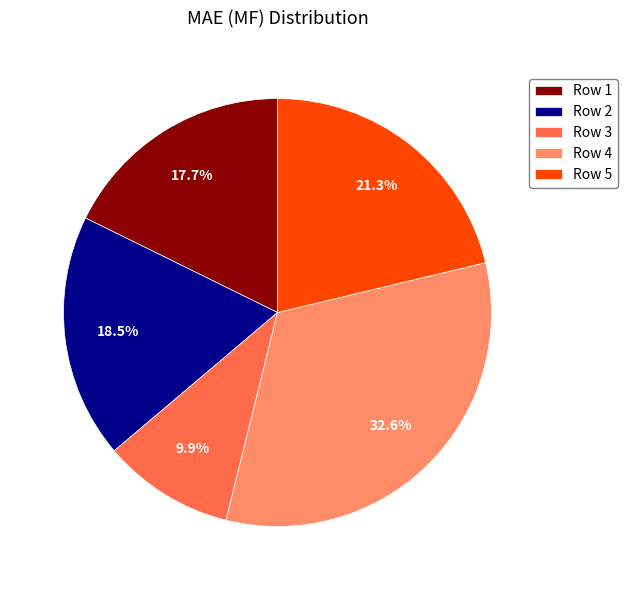

What portion of the pie excludes Row 3?

90.1%